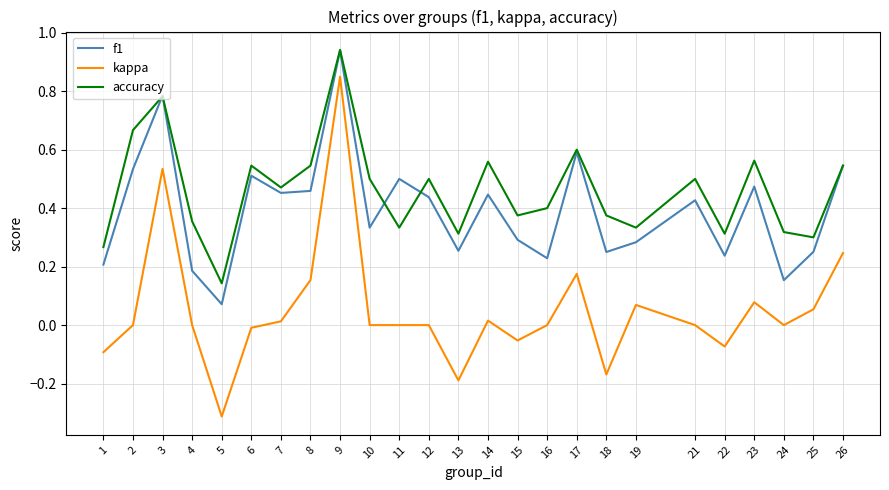

Rank the series by their average value, from lowest to highest.

kappa, f1, accuracy